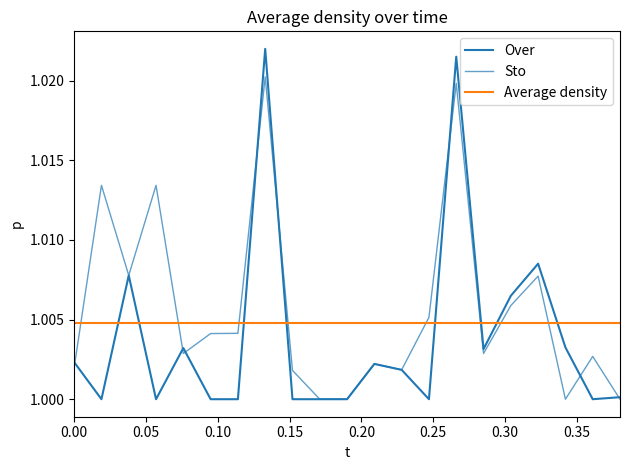

The Sto series shows 0.2 at 14. True or false?

False